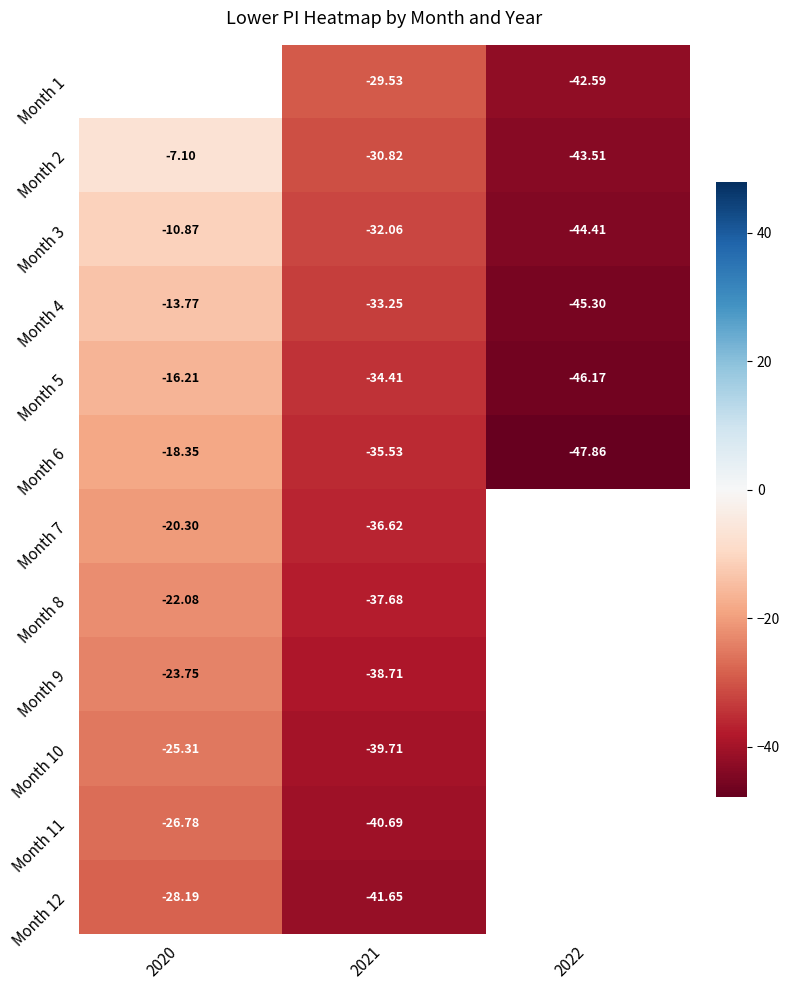

What is the difference between the Month 5 values at 2021 and 2020?

18.2